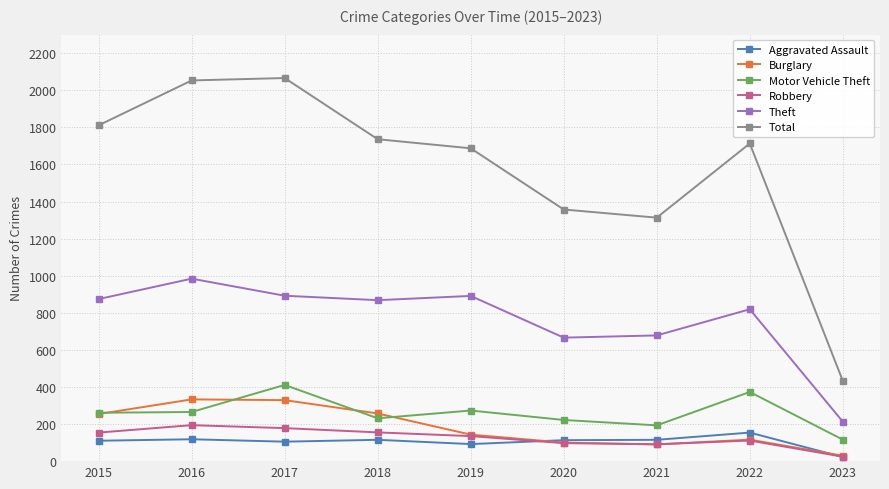

What are all the series names shown in the legend?

Aggravated Assault, Burglary, Motor Vehicle Theft, Robbery, Theft, Total